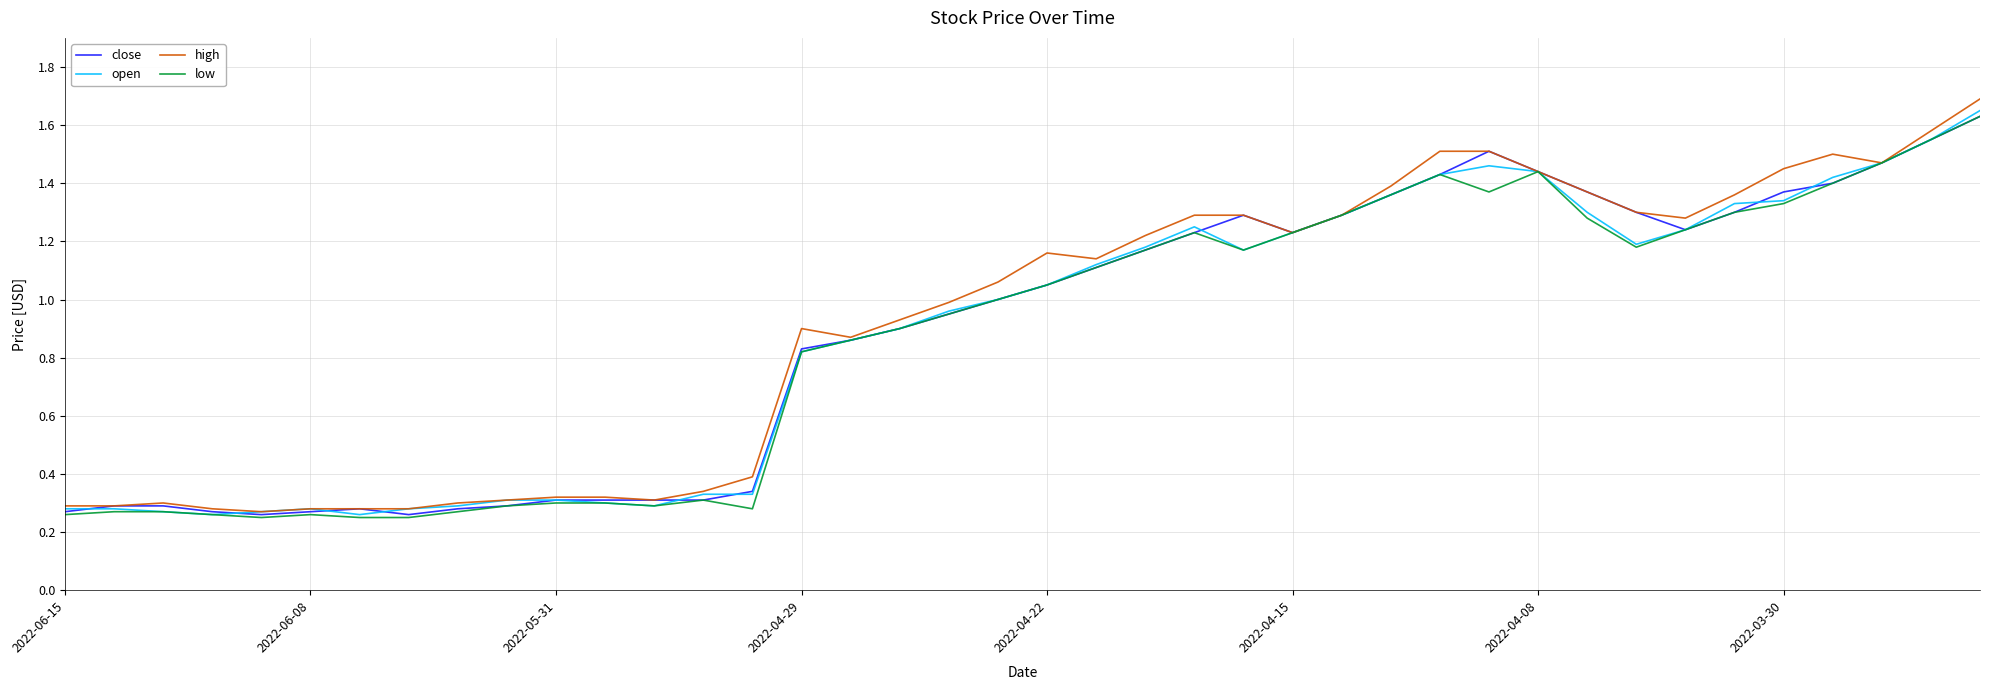

Which series has the largest range (max minus min)?

high